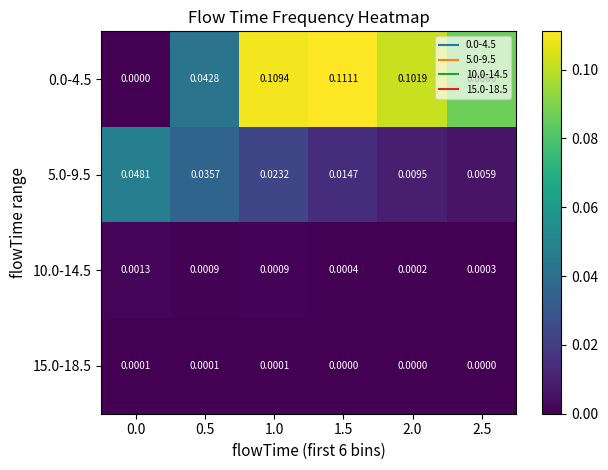

Is the value of 0.0-4.5 at 1.0 greater than the value of 10.0-14.5 at 0.0?

Yes